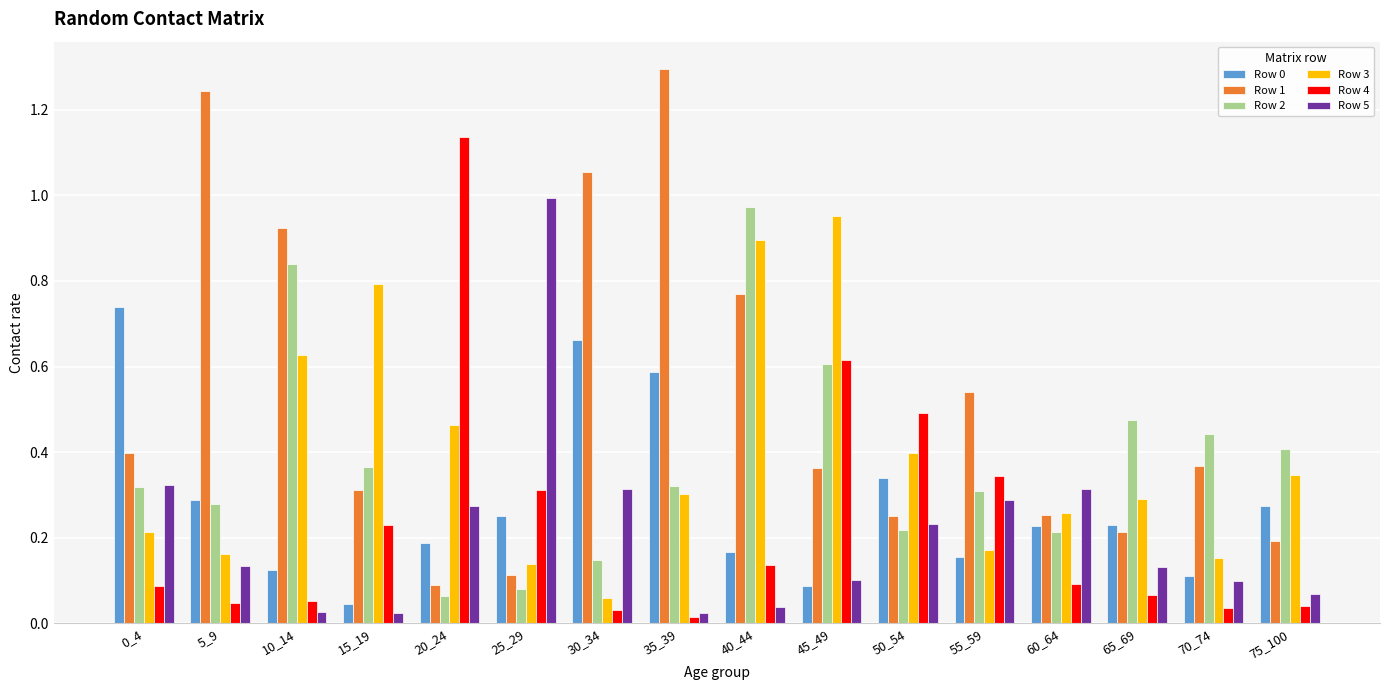

Is the value of Row 5 at 20_24 greater than the value of Row 1 at 45_49?

No